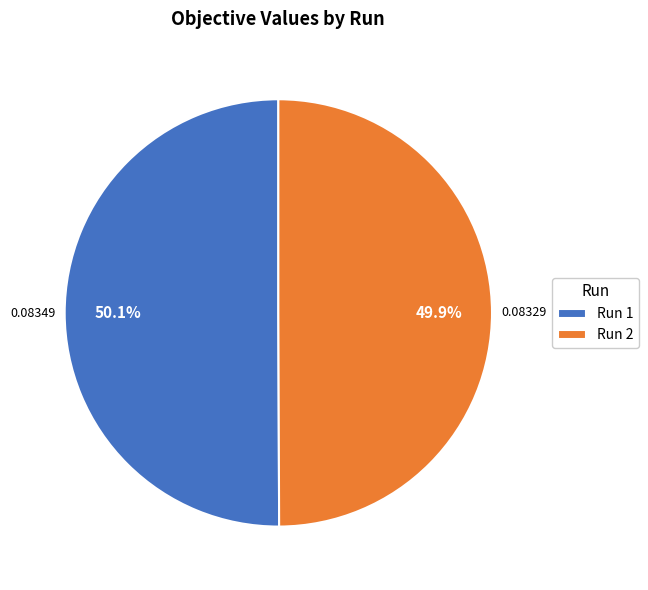

Does any single category account for the majority?

Yes